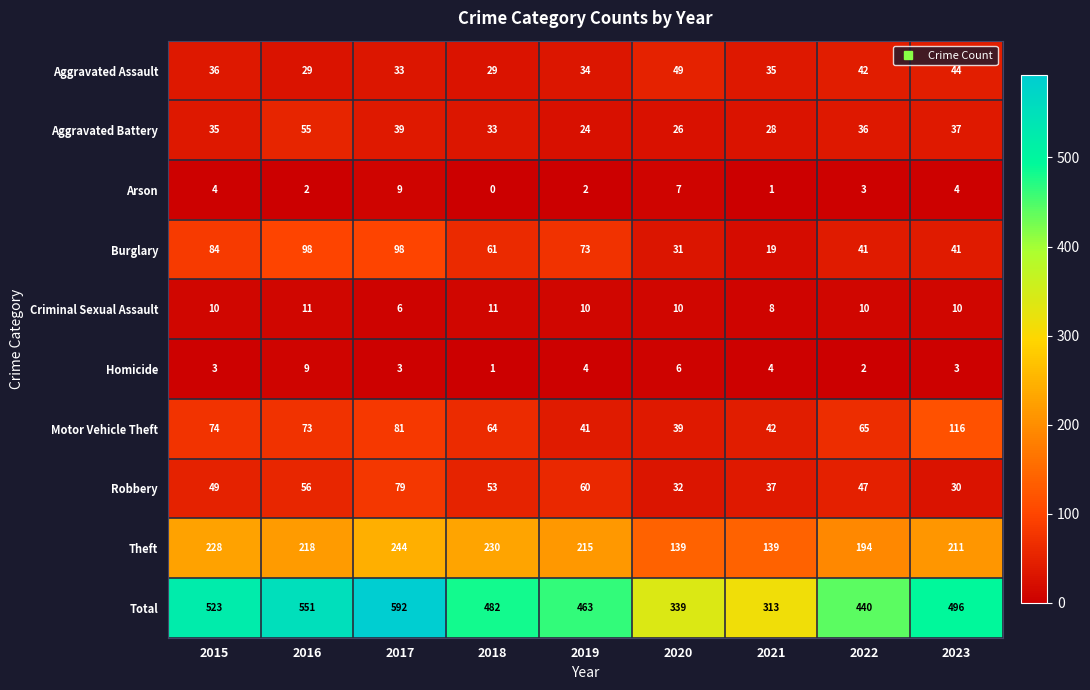

What is the spread (max minus min) of values at 2022?

438